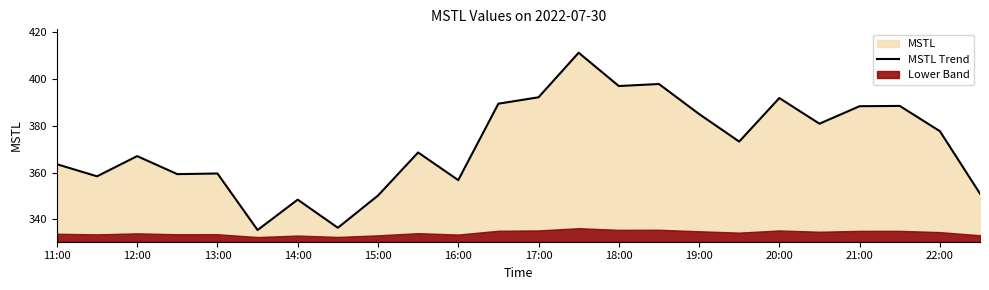

What is the value of the 17th point from the left?

385.0